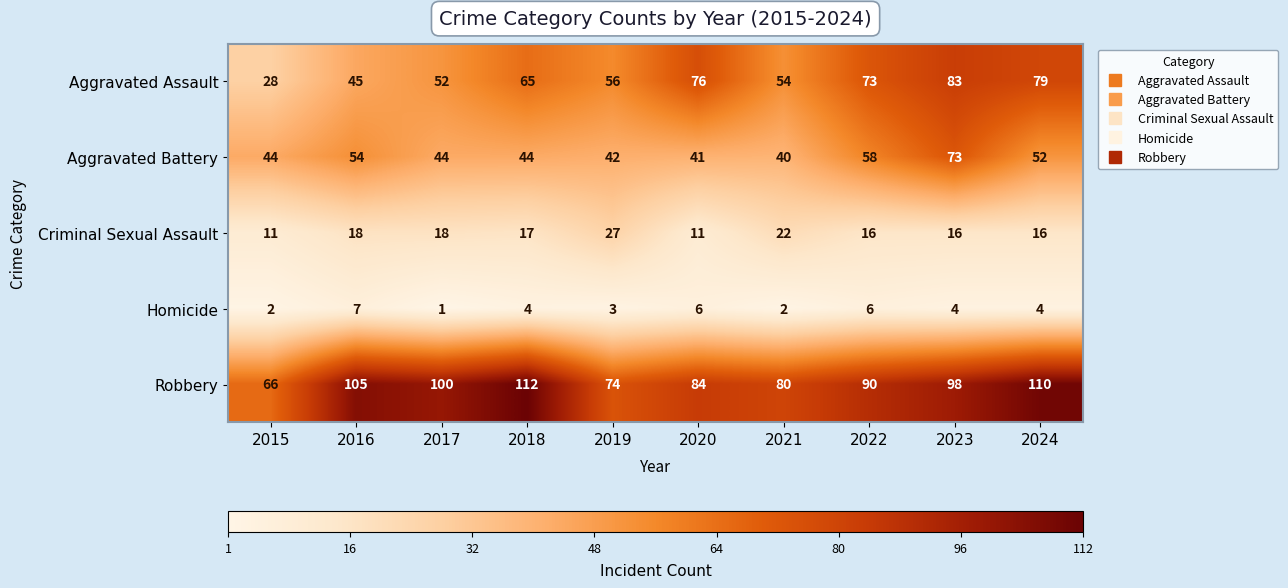

What value does the Robbery series have at 2022, to the nearest 5?

90